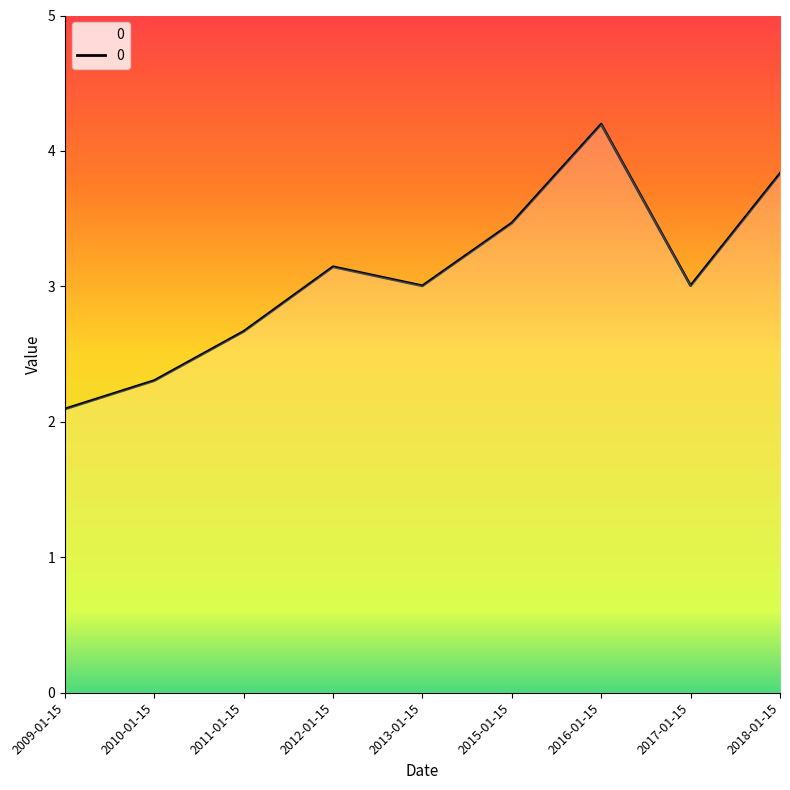

Count the number of categories in the chart.

9